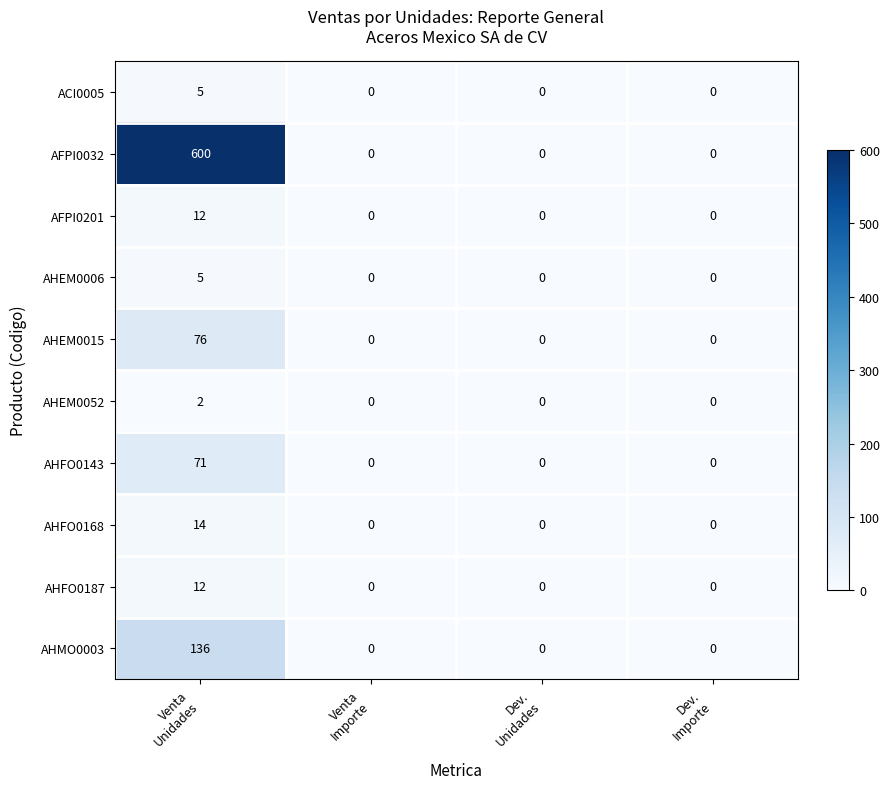

Count the number of data series in this chart.

10